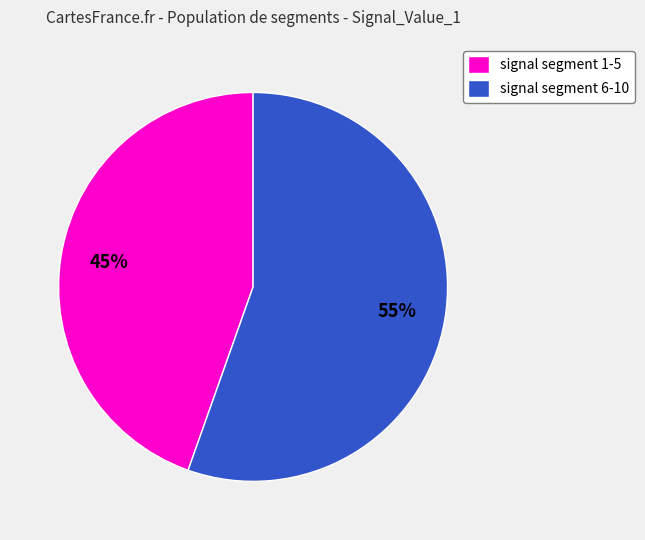

What is the largest slice in the pie chart?

signal segment 6-10